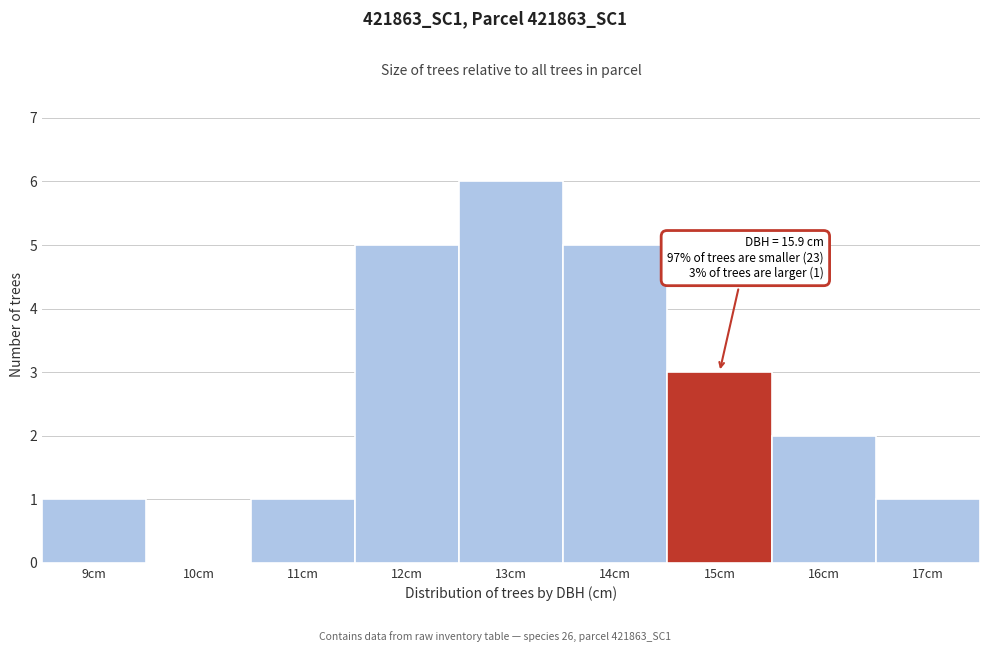

Reading left to right, transcribe all the data shown in this chart.

9cm=1	10cm=0	11cm=1	12cm=5	13cm=6	14cm=5	15cm=3	16cm=2	17cm=1